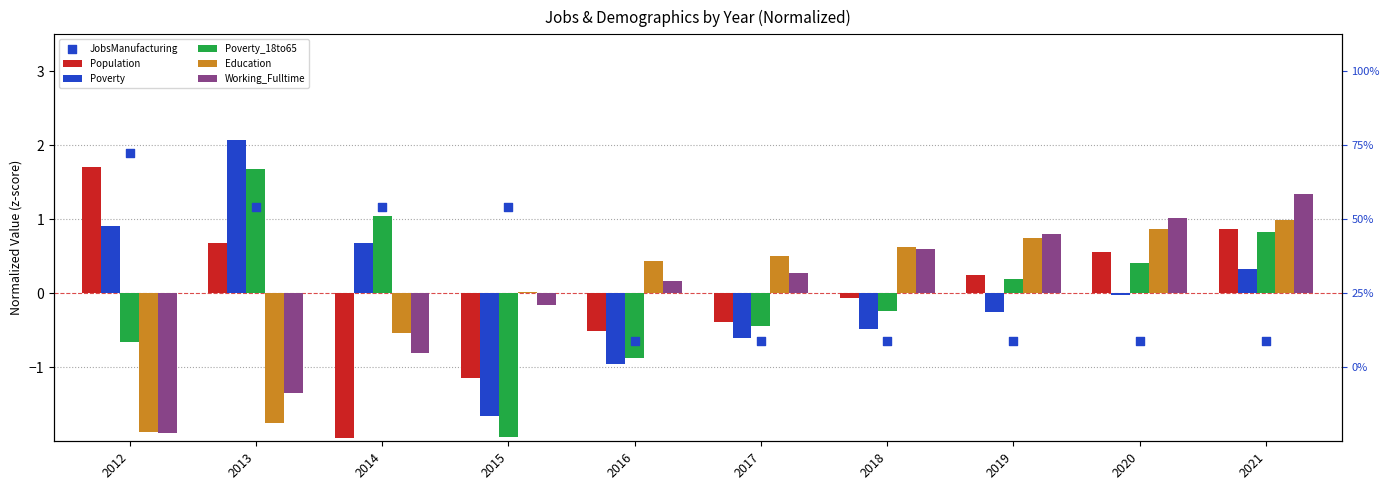

What are all the series names shown in the legend?

Population, Poverty, Poverty_18to65, Education, Working_Fulltime, JobsManufacturing